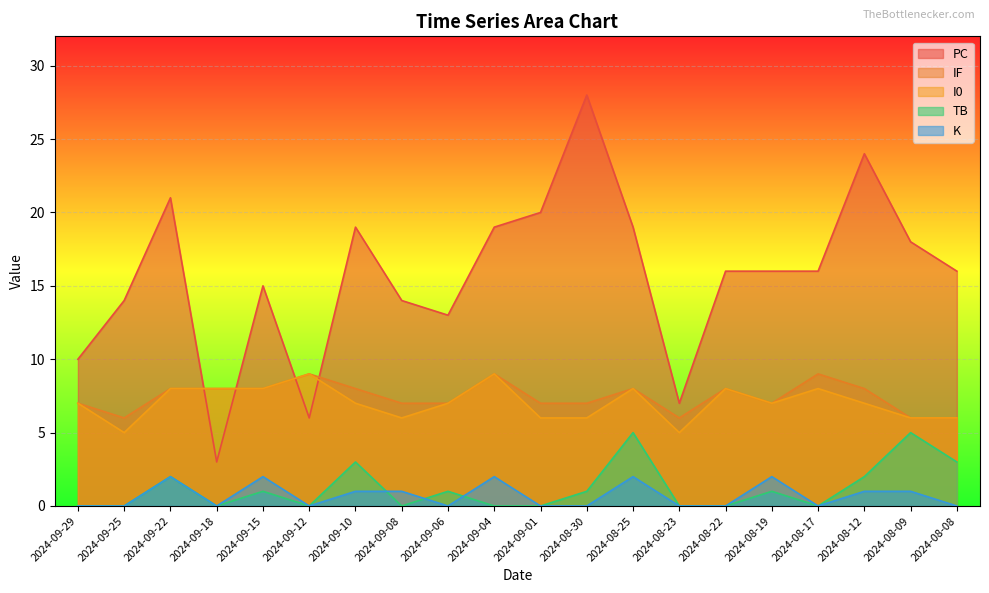

How many lines are shown in the chart?

5